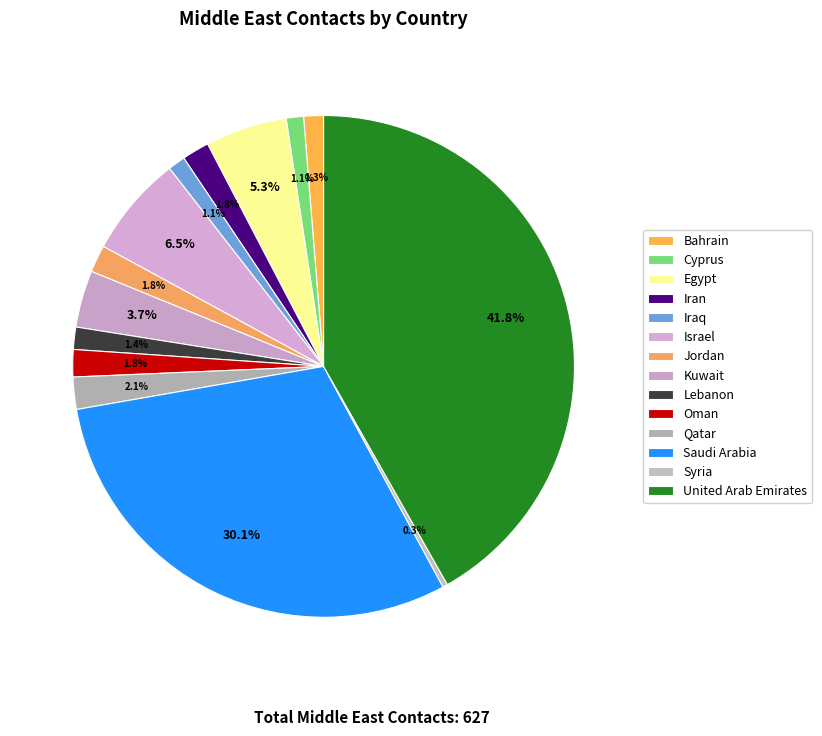

What percentage do Syria and Jordan together represent?

2.1%